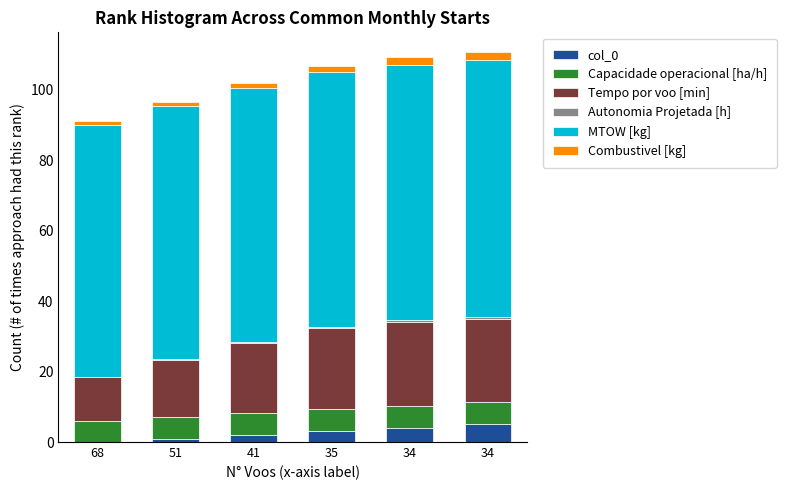

Are the bars horizontal?

No